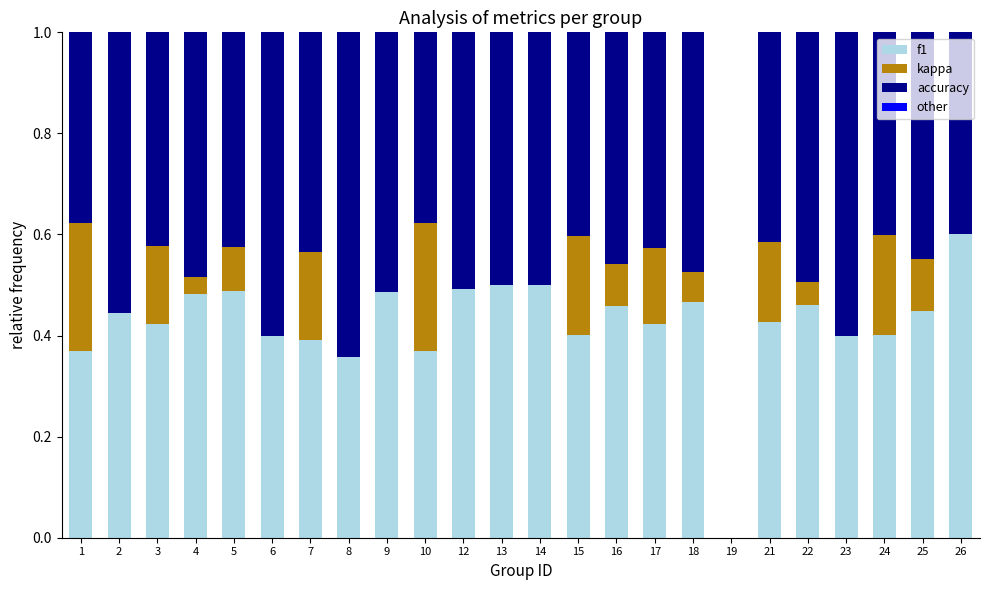

Count the f1 values in the range 0 to 1.

23